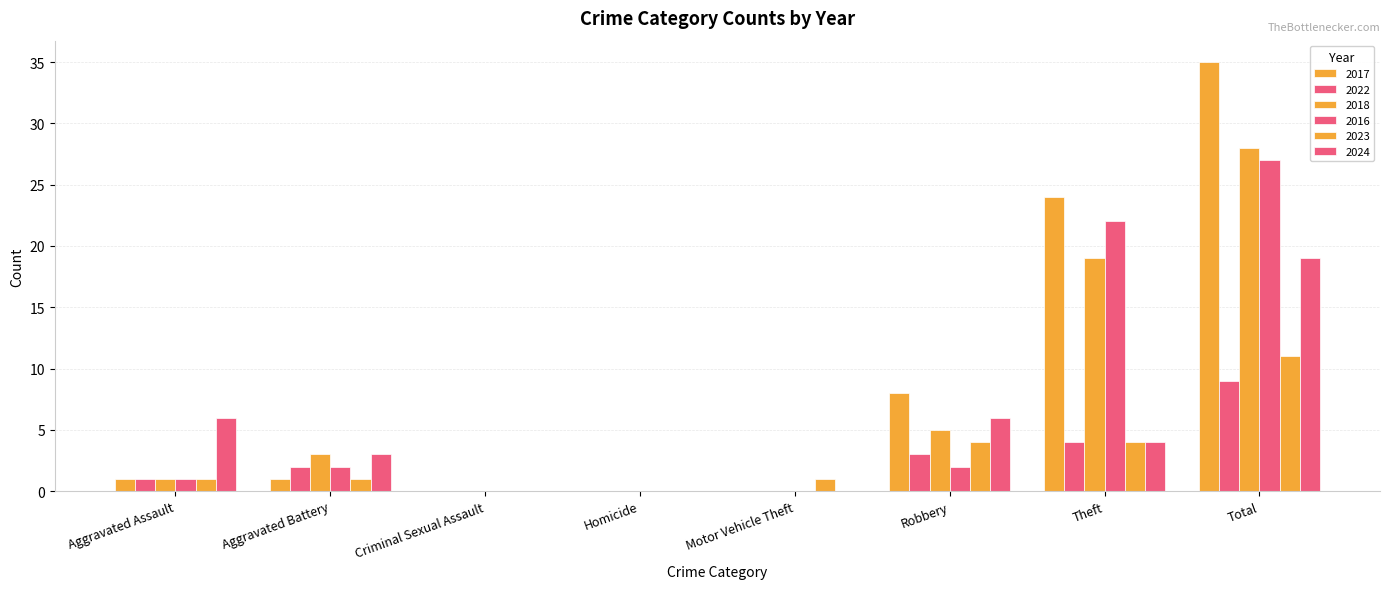

How many groups of bars are there?

8